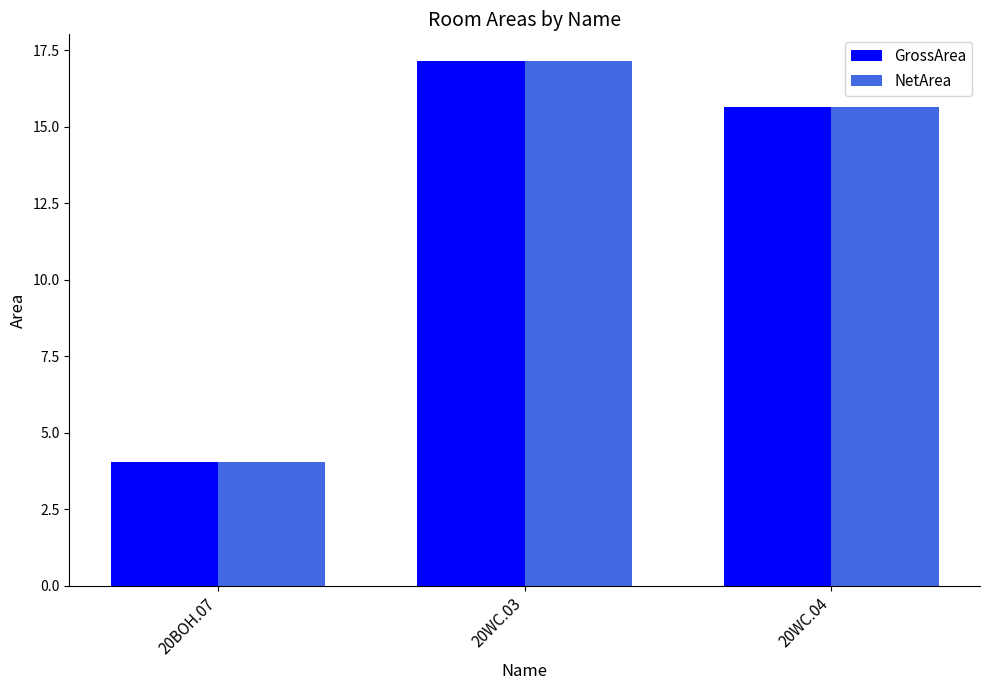

How many data points does each series have?

3